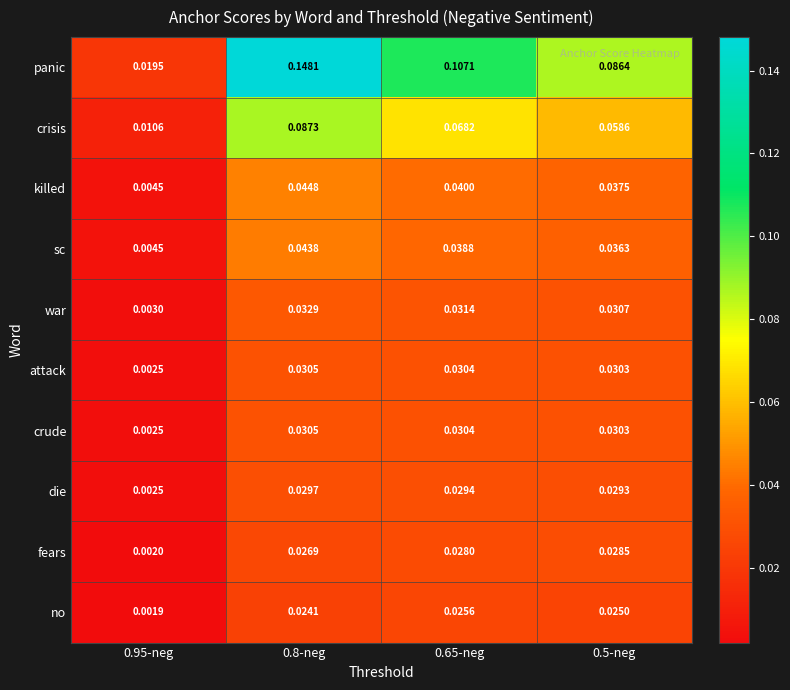

Which series has the largest total across all categories?

panic